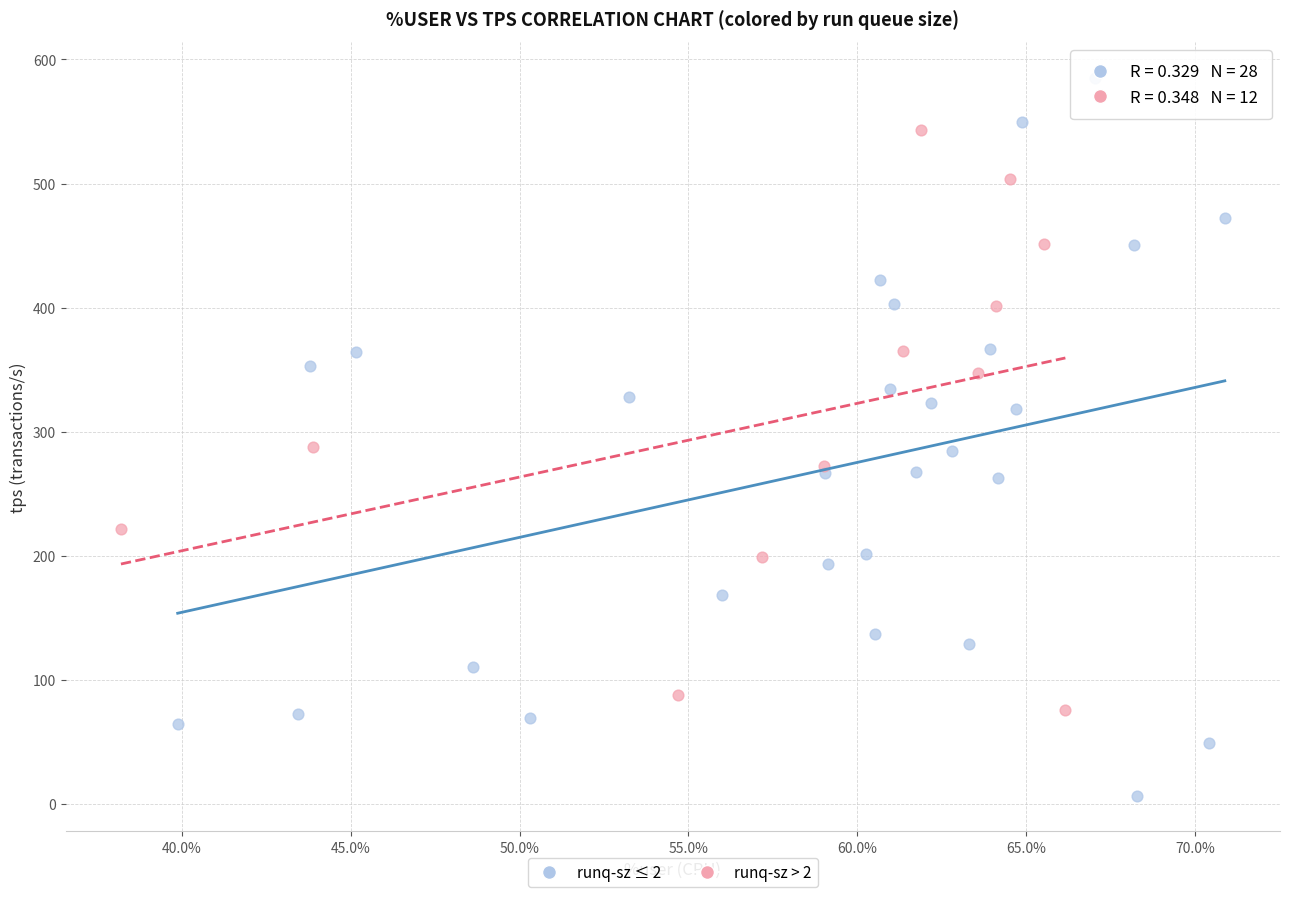

Which series contains the highest Y value?

runq-sz ≤ 2